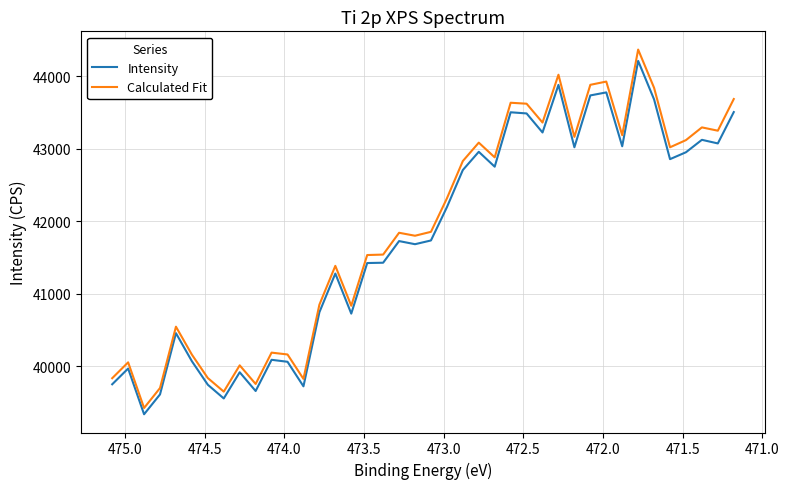

What is the smallest value displayed?

39341.5